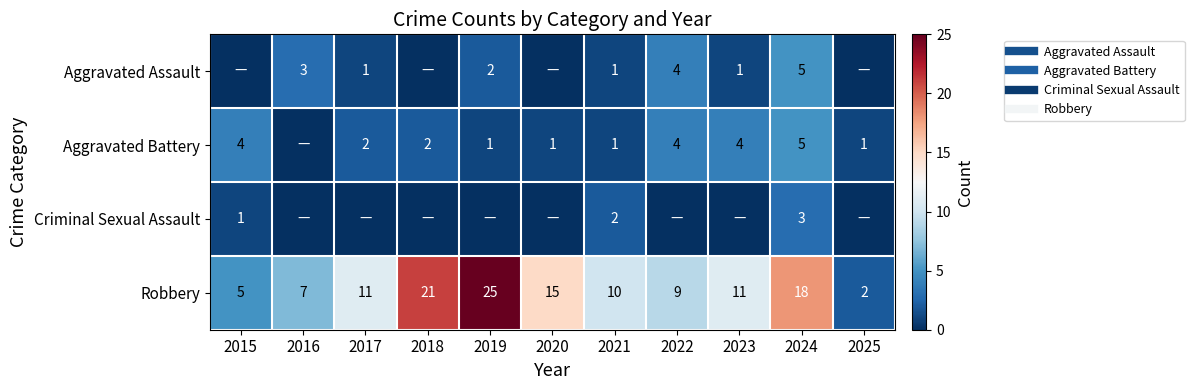

At which label is Aggravated Assault closest to 2?

2019